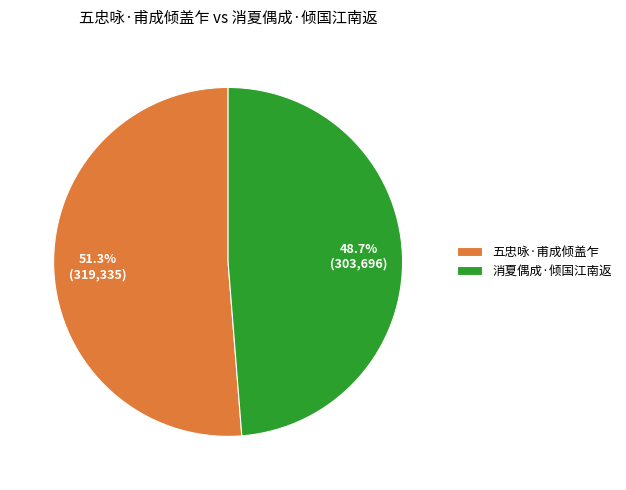

Is the sum of 五忠咏·甫成倾盖乍 and 消夏偶成·倾国江南返 greater than half?

Yes